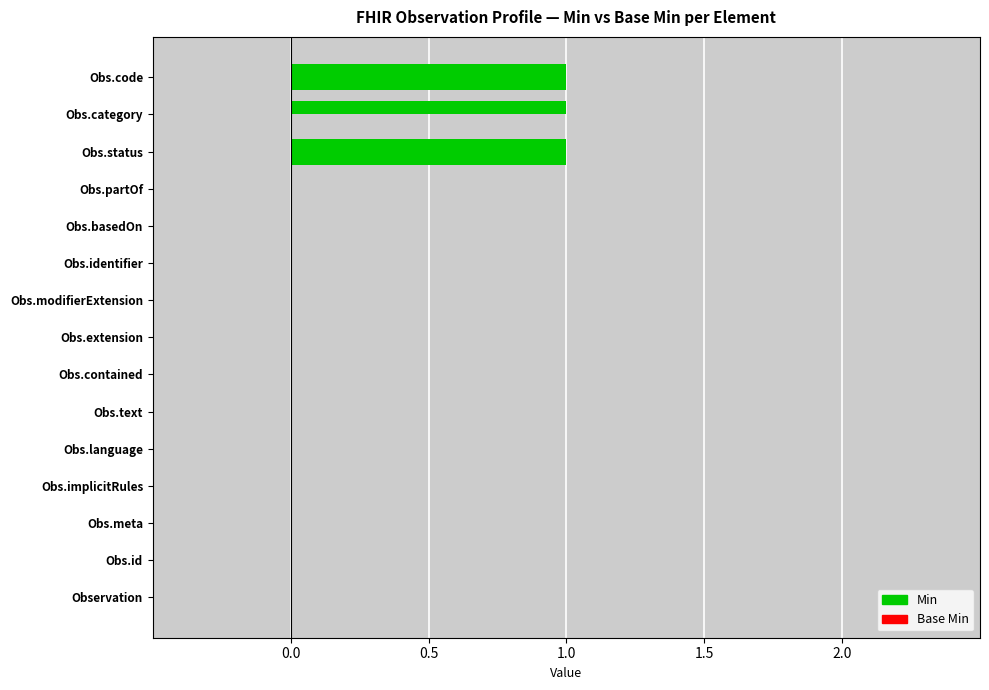

How many categories are shown in the chart?

15